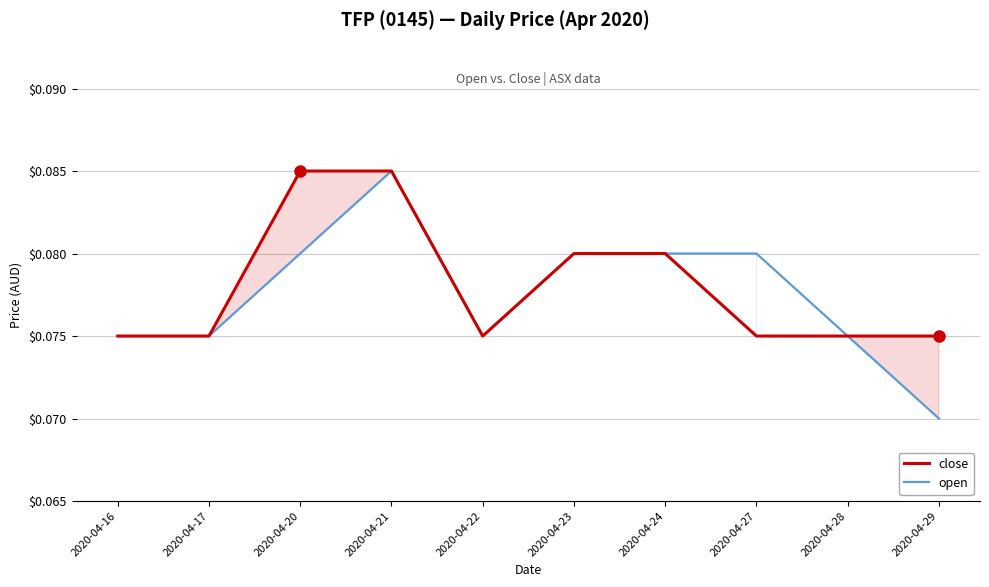

What are all the series names shown in the legend?

close, open